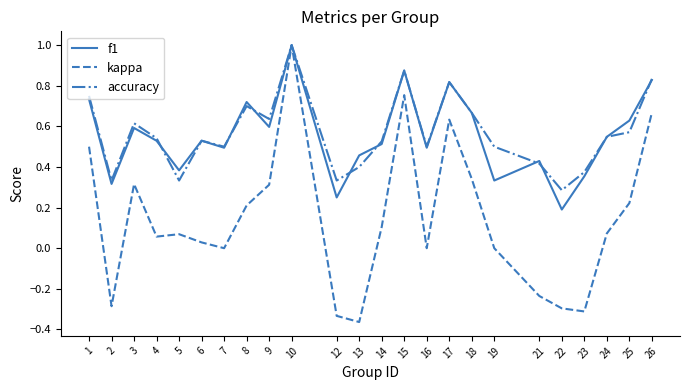

Which series changed the most between 7 and 26?

kappa